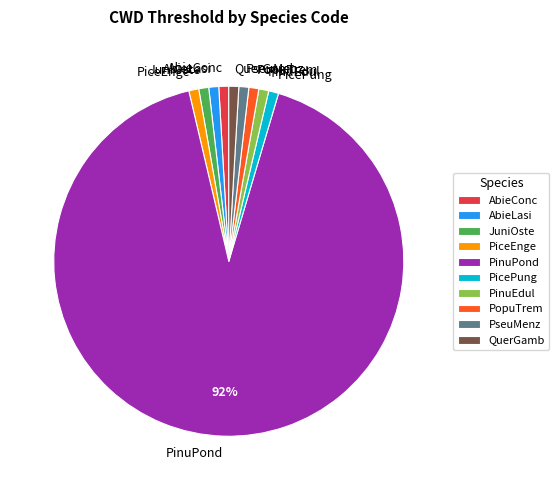

The PseuMenz slice represents 11% of the pie. True or false?

False